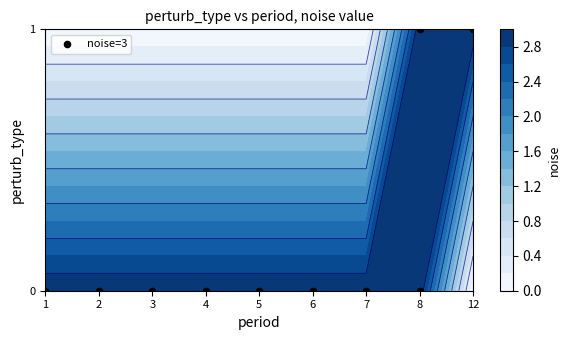

At which label is the value closest to 0?

1